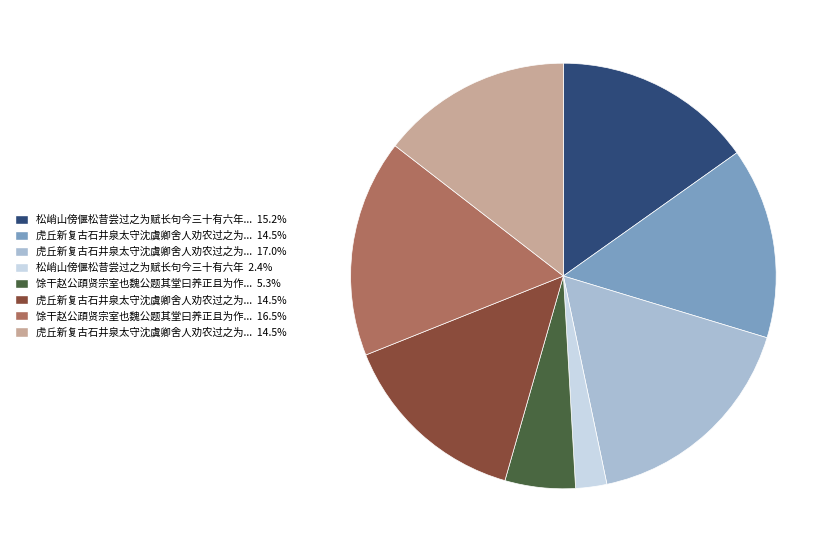

Is there any slice that represents more than half of the pie?

No